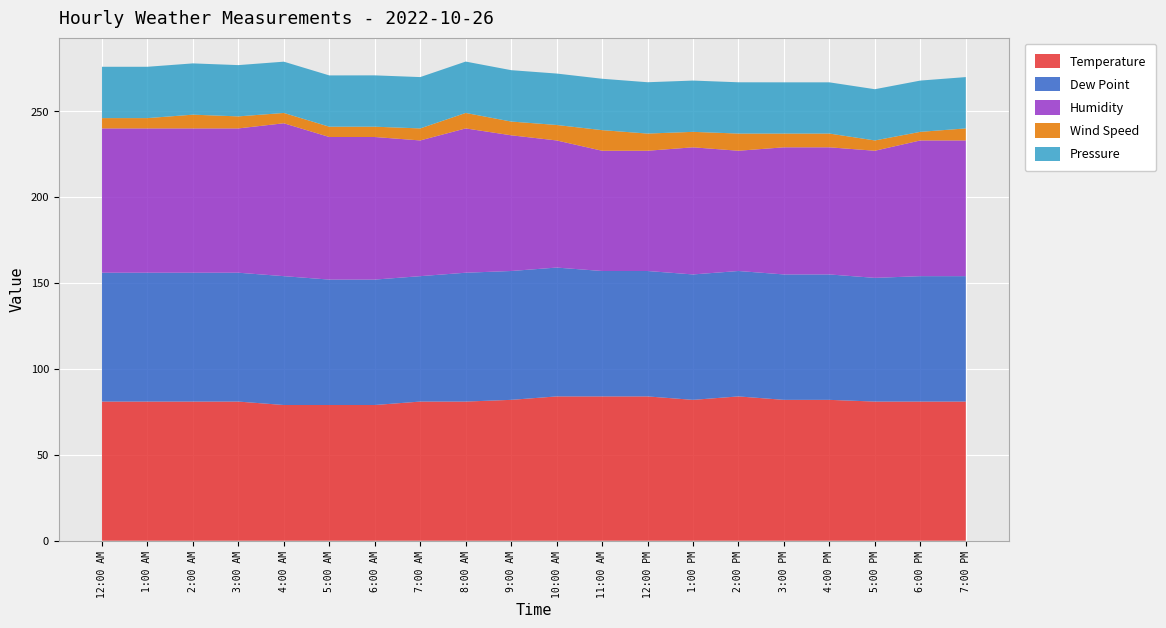

Reading right to left, list all the values displayed in this chart.

Temperature: 81.0	81.0	81.0	82.0	82.0	84.0	82.0	84.0	84.0	84.0	82.0	81.0	81.0	79.0	79.0	79.0	81.0	81.0	81.0	81.0
Dew Point: 73.0	73.0	72.0	73.0	73.0	73.0	73.0	73.0	73.0	75.0	75.0	75.0	73.0	73.0	73.0	75.0	75.0	75.0	75.0	75.0
Humidity: 79.0	79.0	74.0	74.0	74.0	70.0	74.0	70.0	70.0	74.0	79.0	84.0	79.0	83.0	83.0	89.0	84.0	84.0	84.0	84.0
Wind Speed: 7.0	5.0	6.0	8.0	8.0	10.0	9.0	10.0	12.0	9.0	8.0	9.0	7.0	6.0	6.0	6.0	7.0	8.0	6.0	6.0
Pressure: 29.9	29.9	29.8	29.8	29.8	29.9	29.9	29.9	29.9	29.9	29.9	29.9	29.9	29.9	29.9	29.9	29.9	29.9	29.9	29.9